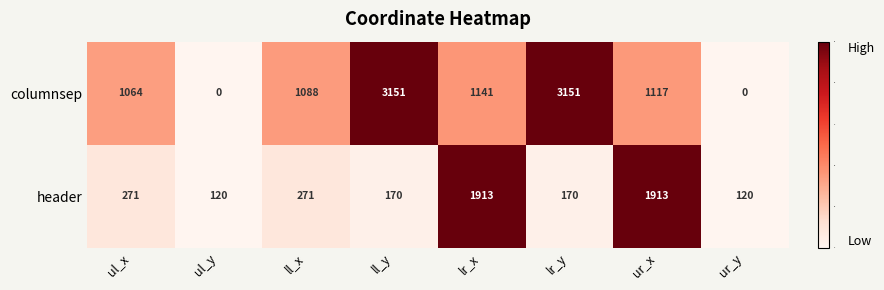

The value of columnsep at lr_y is 5549. True or false?

False